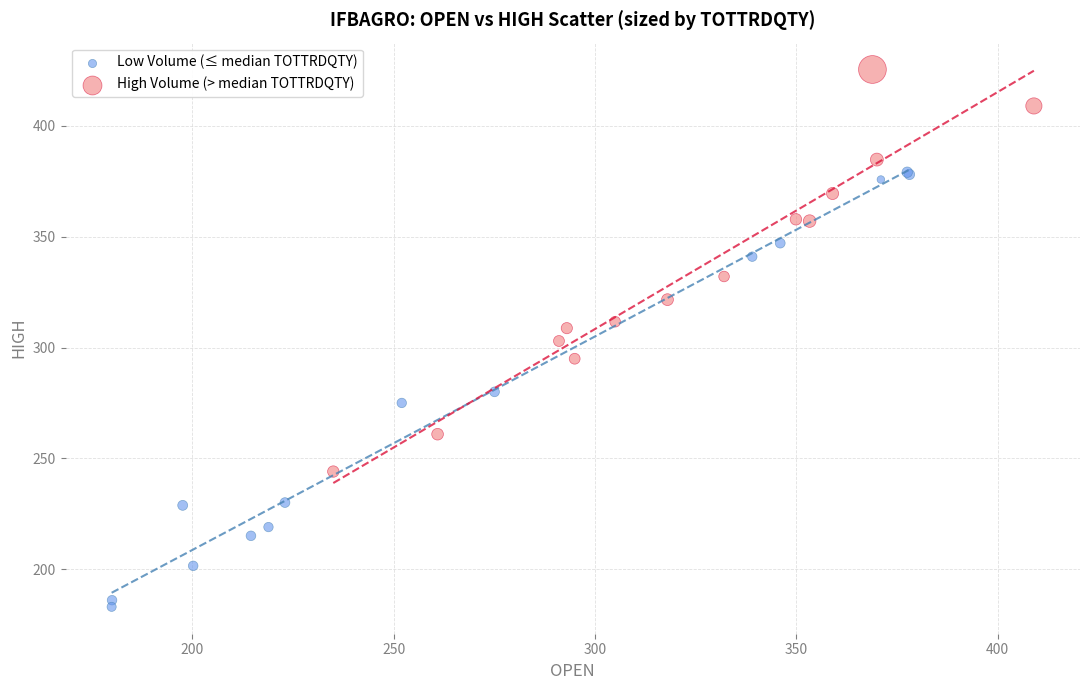

Which series contains the highest Y value?

High Volume (> median TOTTRDQTY)